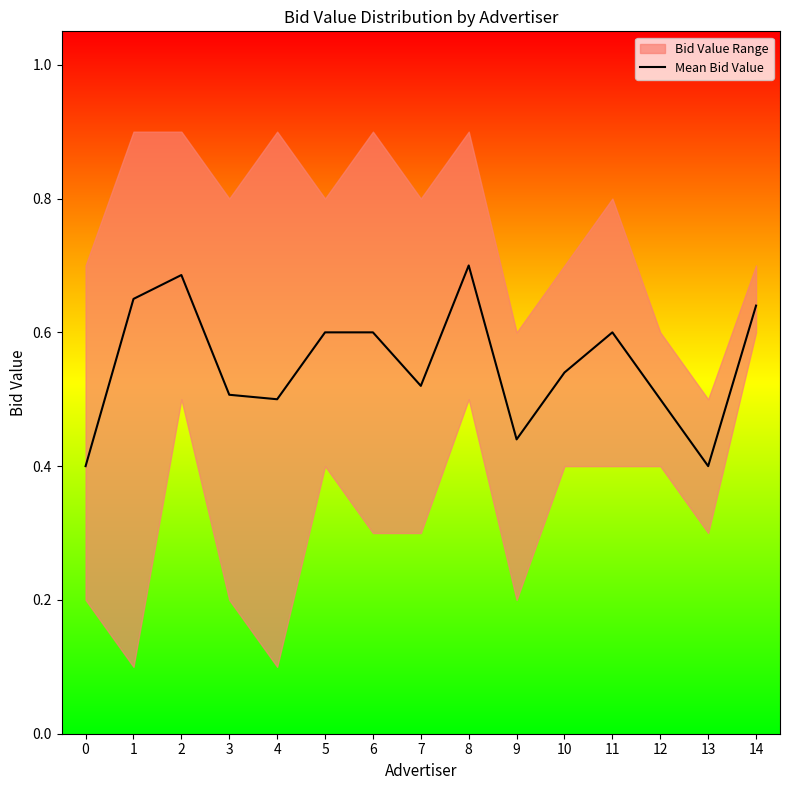

Is it true that the value at 5 is 0.2?

False